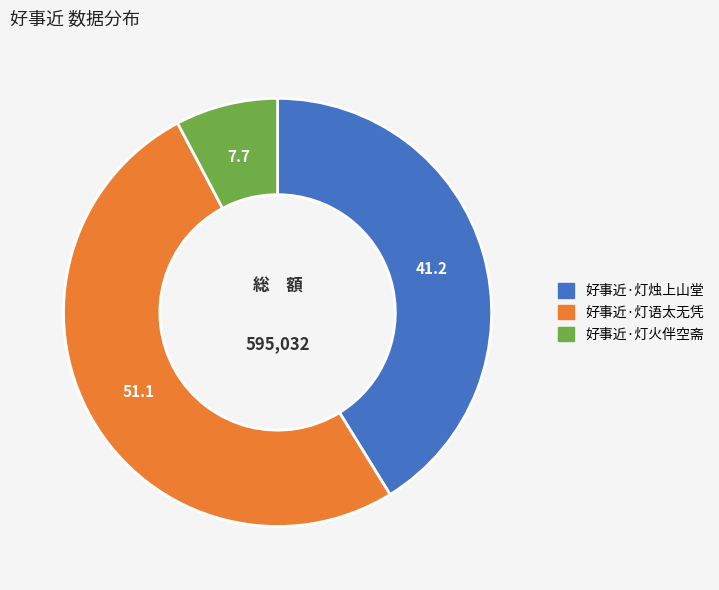

How many slices are in this pie chart?

3